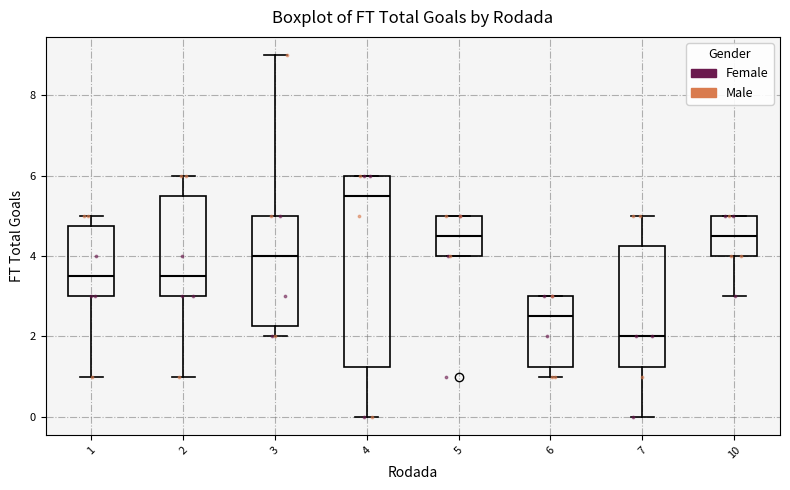

Comparing the boxes themselves (not the whiskers), which one is the tallest?

4